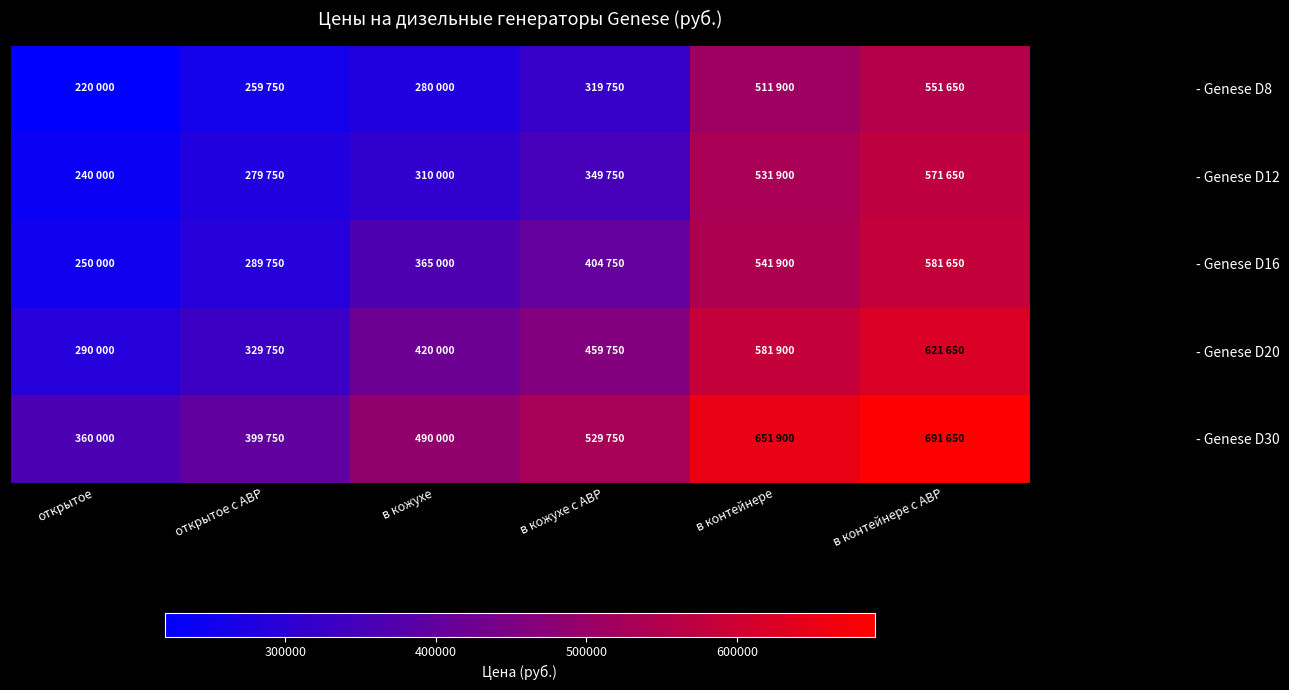

Reading left to right, list all the values displayed in this chart.

- Genese D8: открытое=220000	открытое с АВР=259750	в кожухе=280000	в кожухе с АВР=319750	в контейнере=511900	в контейнере с АВР=551650
- Genese D12: открытое=240000	открытое с АВР=279750	в кожухе=310000	в кожухе с АВР=349750	в контейнере=531900	в контейнере с АВР=571650
- Genese D16: открытое=250000	открытое с АВР=289750	в кожухе=365000	в кожухе с АВР=404750	в контейнере=541900	в контейнере с АВР=581650
- Genese D20: открытое=290000	открытое с АВР=329750	в кожухе=420000	в кожухе с АВР=459750	в контейнере=581900	в контейнере с АВР=621650
- Genese D30: открытое=360000	открытое с АВР=399750	в кожухе=490000	в кожухе с АВР=529750	в контейнере=651900	в контейнере с АВР=691650